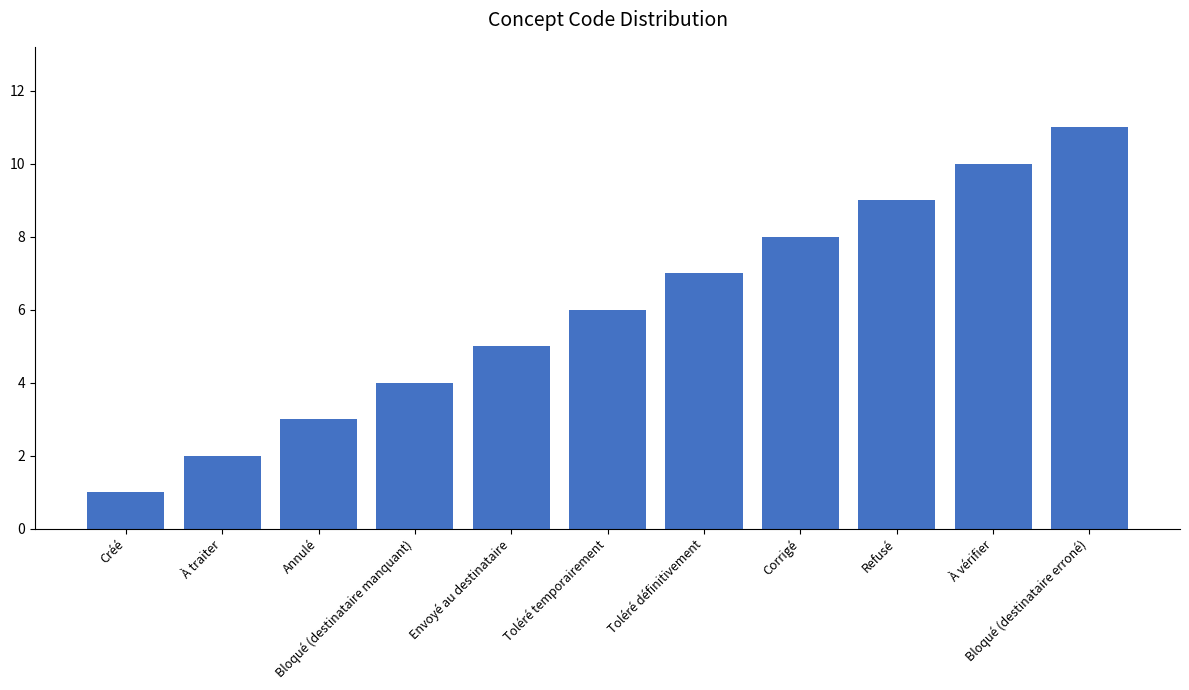

How many bars are there in total?

11